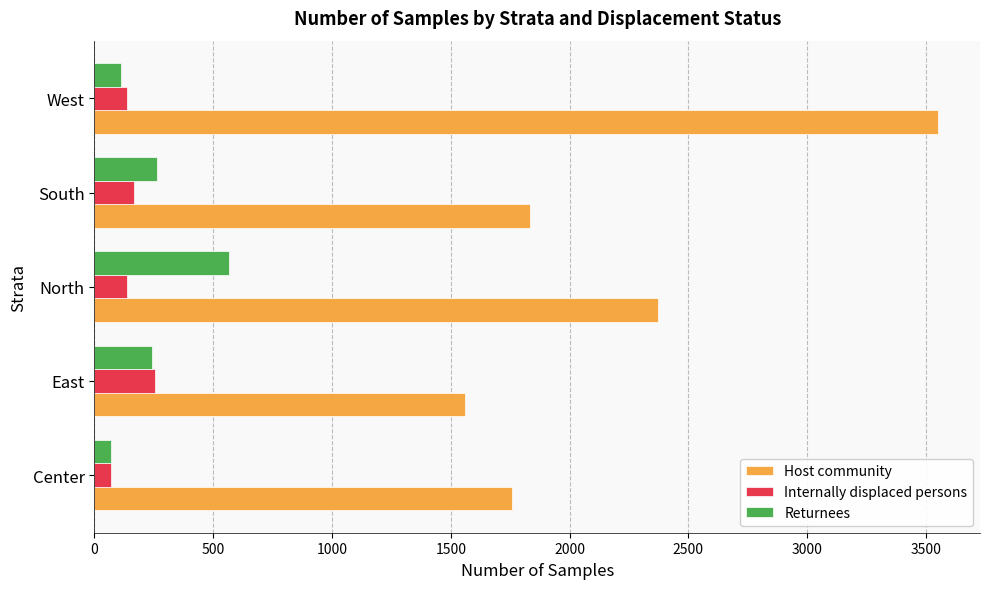

Rank the categories by Host community value from highest to lowest.

West, North, South, Center, East